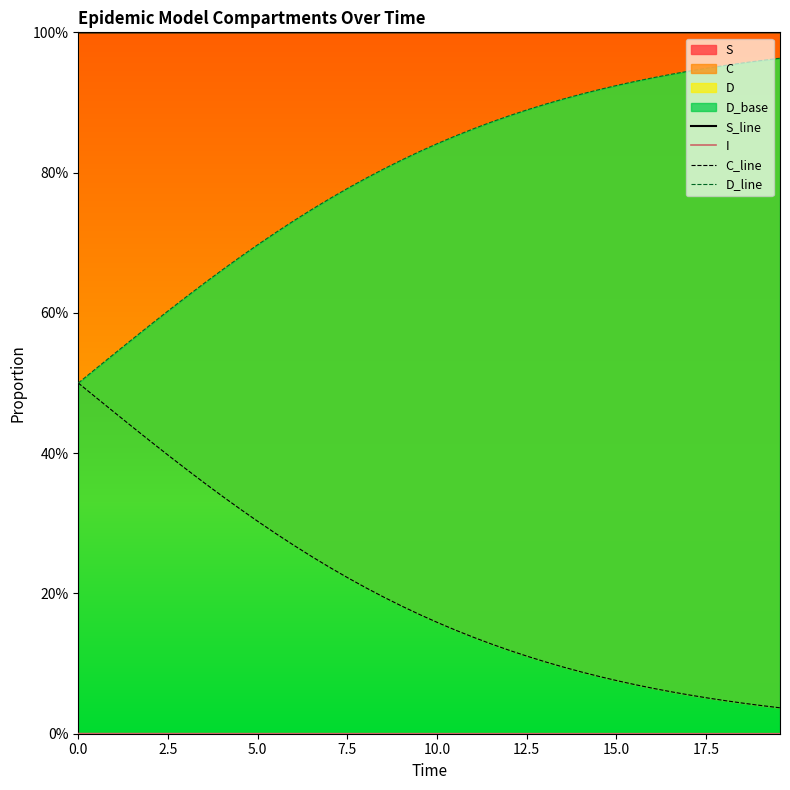

Is the value of C_line at 39 greater than the value of I at 29?

Yes